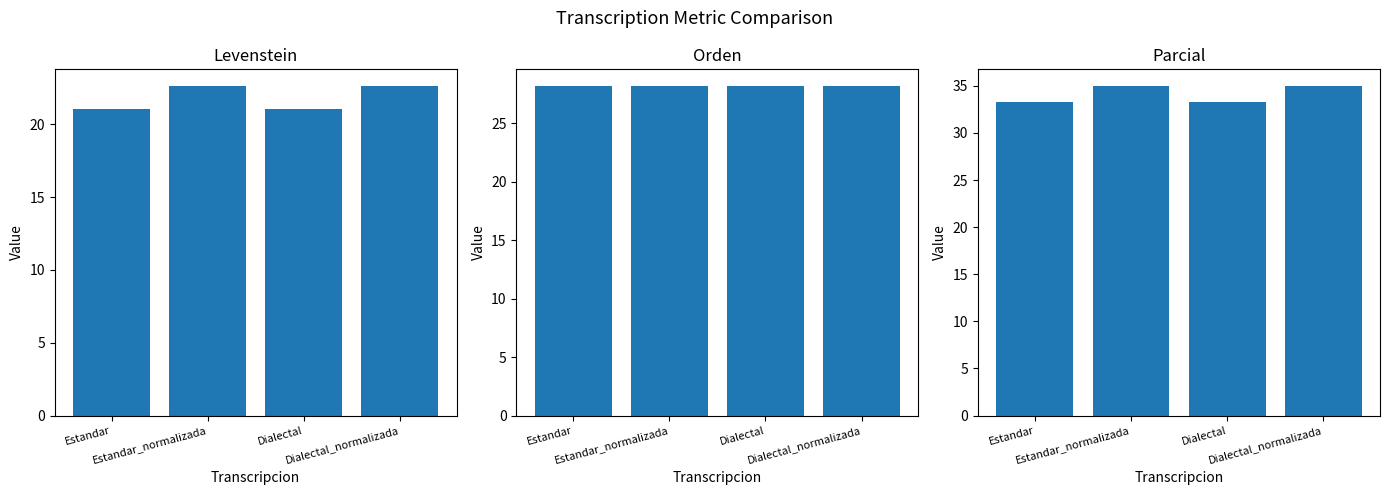

At Estandar_normalizada, list the series in order from smallest to largest.

Levenstein, Orden, Parcial